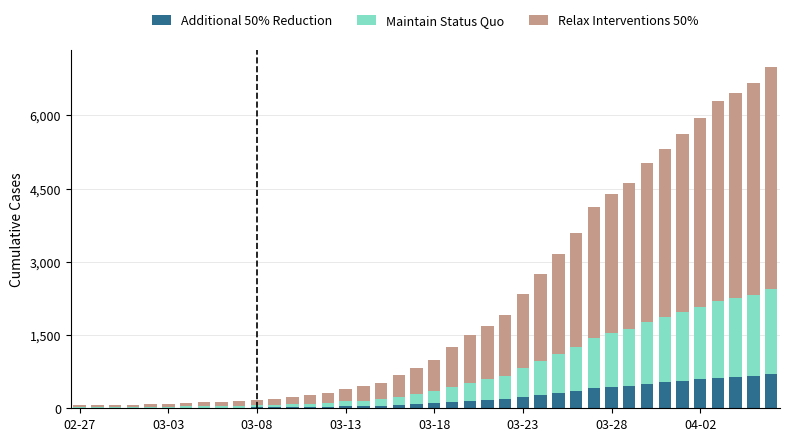

What is the maximum value for Additional 50% Reduction?

699.5